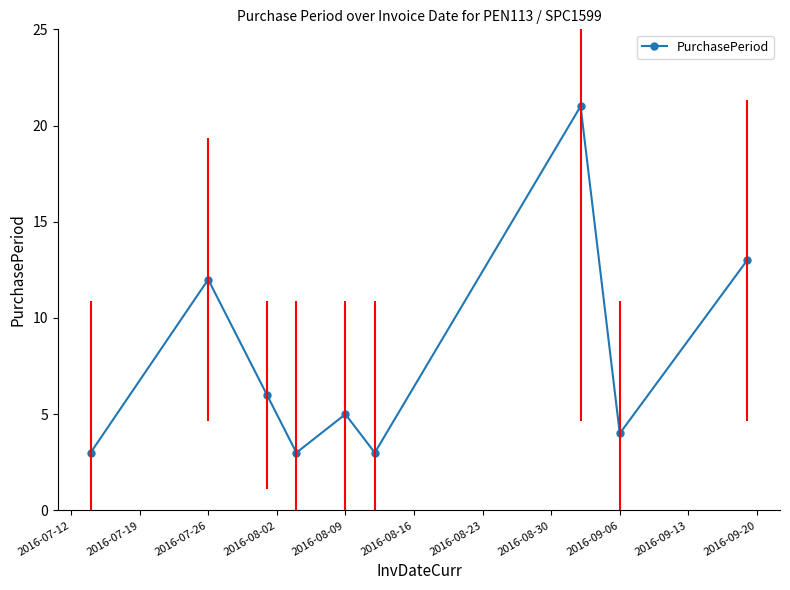

Reading right to left, what are all the values shown in this chart?

13	4	21	3	5	3	6	12	3